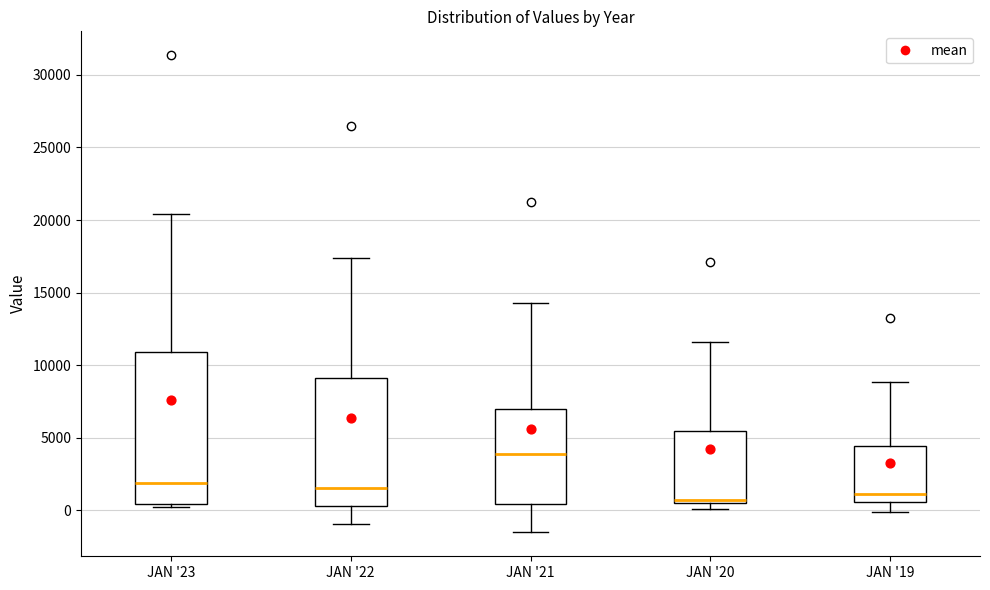

Which box has the highest median line?

JAN '21